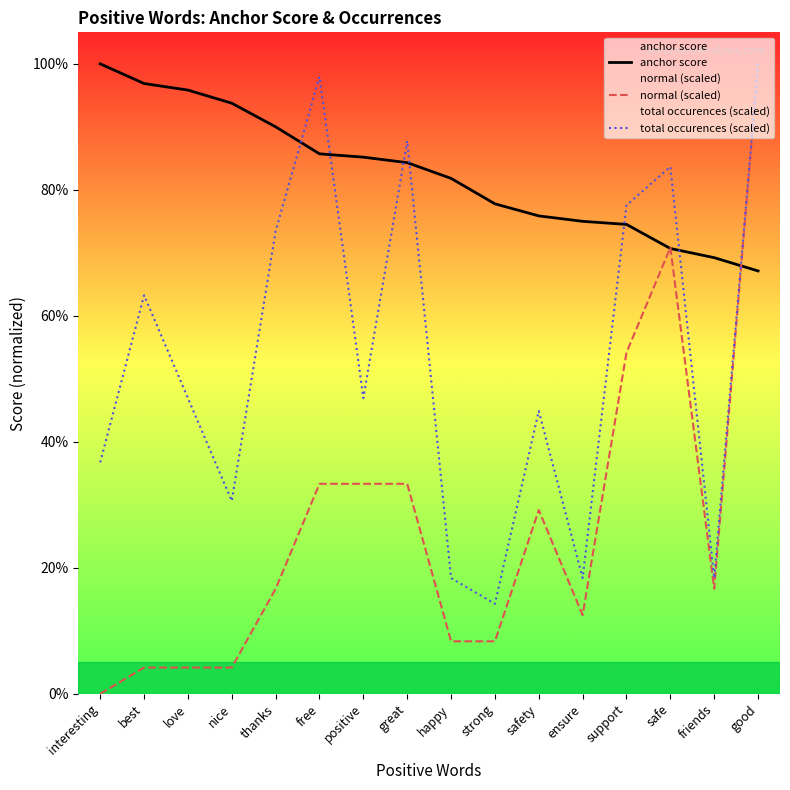

Is the value of anchor score at good greater than the value of normal (scaled) at great?

Yes